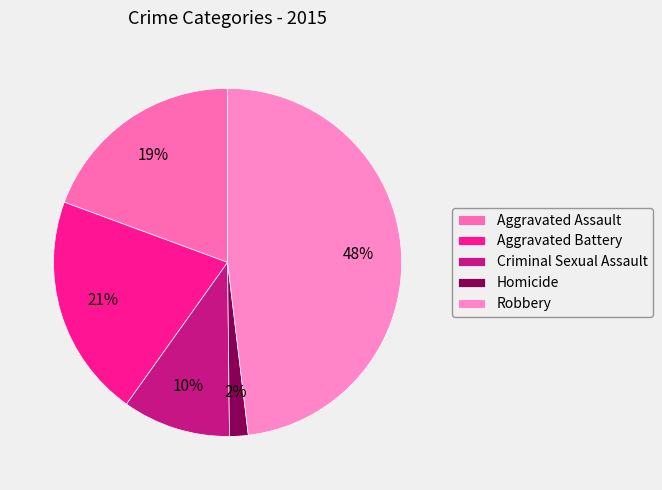

What is the largest slice in the pie chart?

Robbery